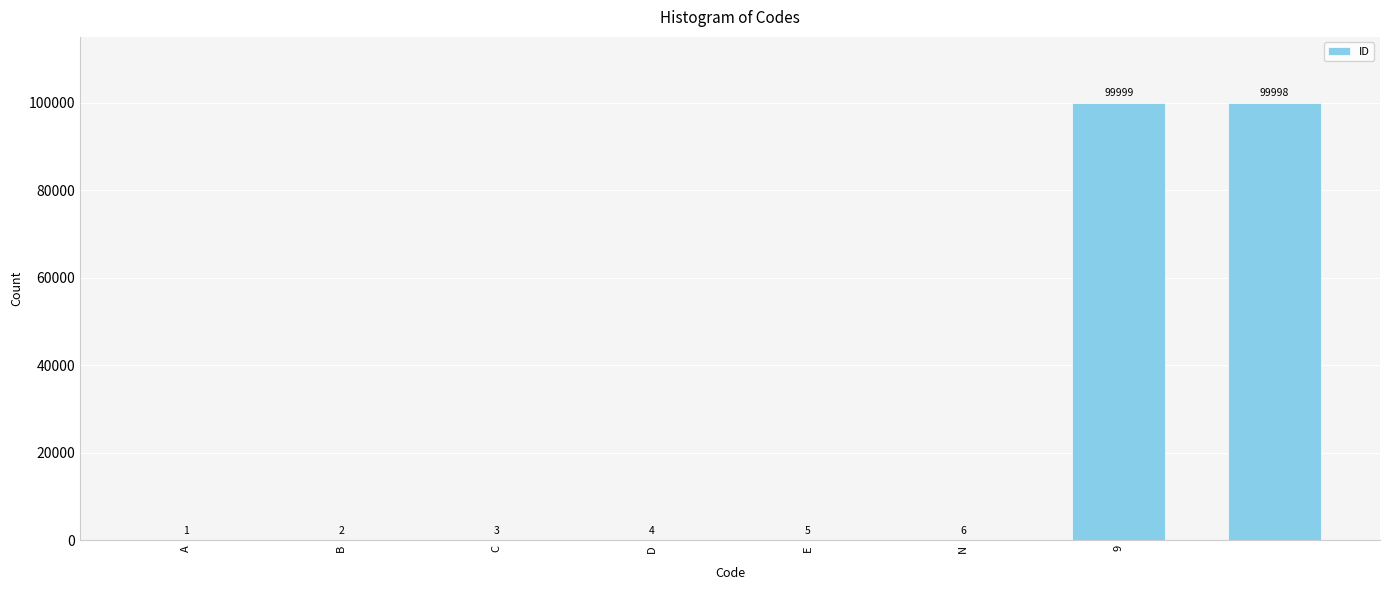

What is the greatest value displayed?

99999